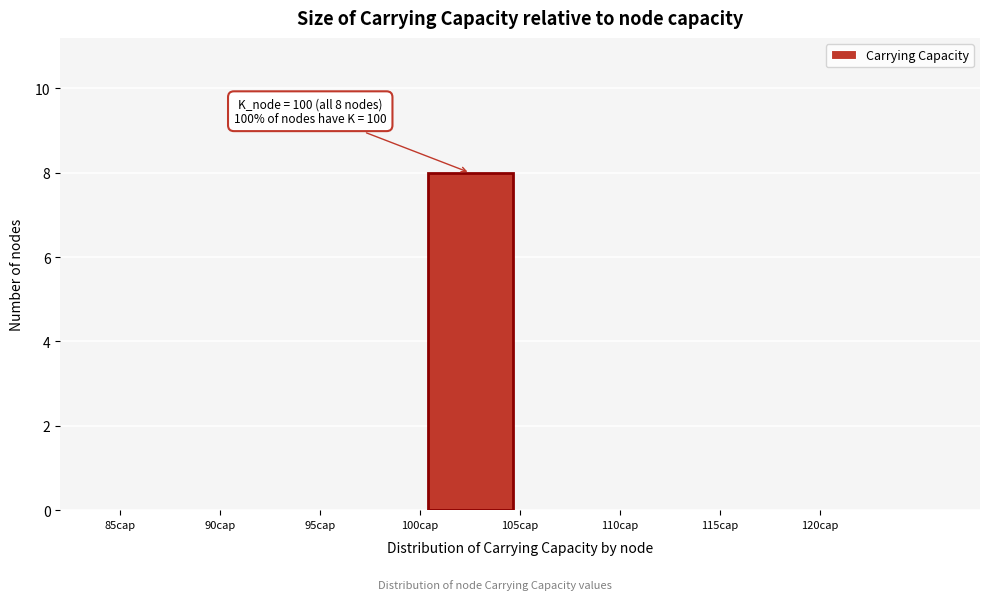

Which range on the x-axis has the tallest bar?

100 to 105